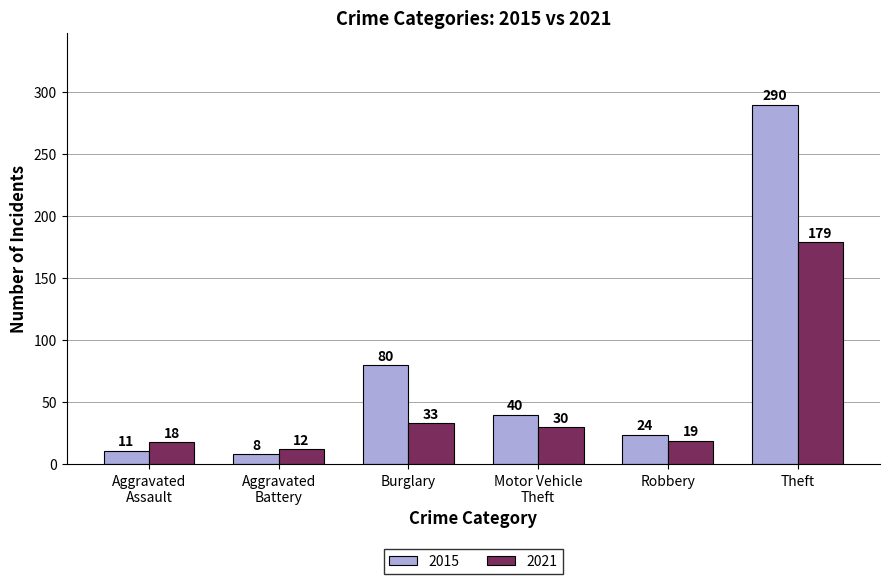

How many bars are there in total?

12